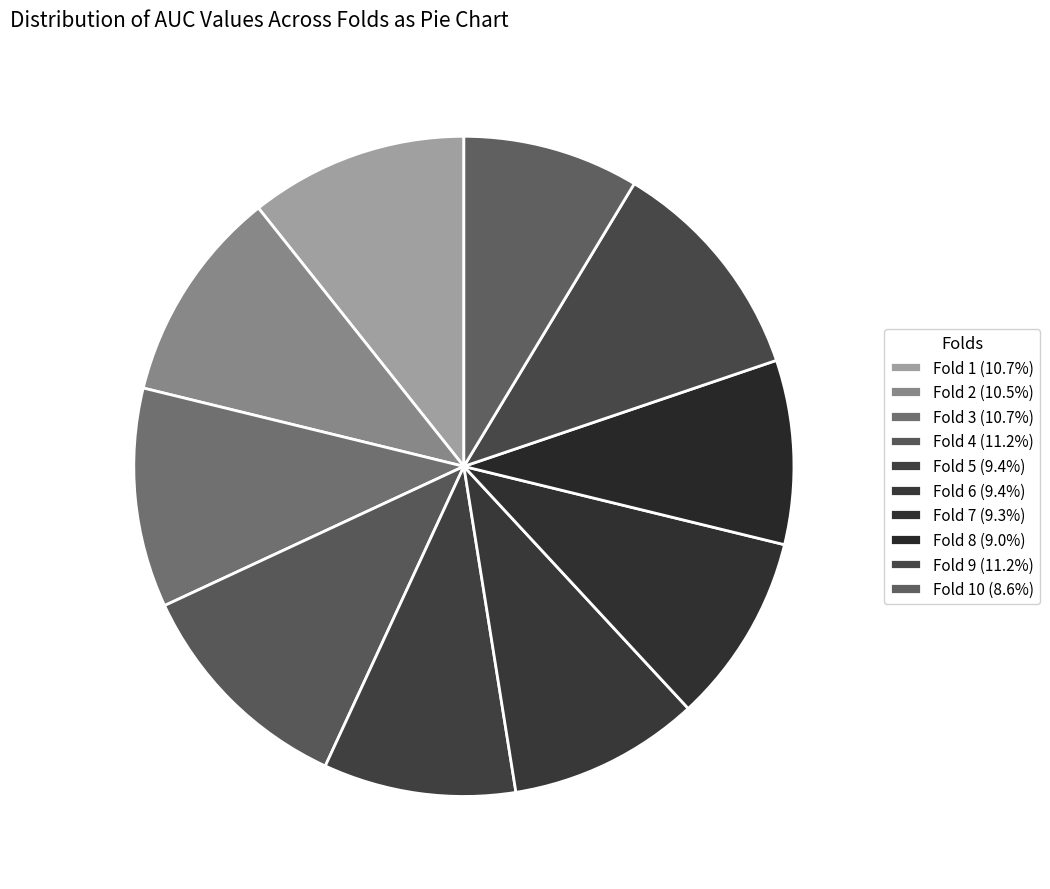

What is the smallest slice in the pie chart?

Fold 10